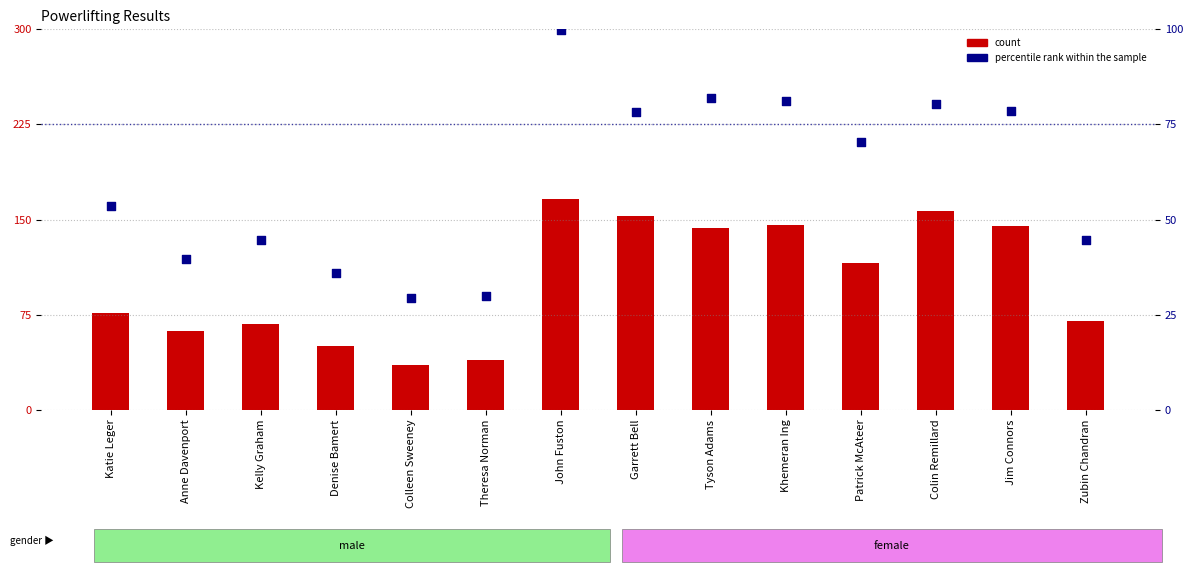

What is the ratio of the value at Khemeran Ing to the value at Katie Leger?

1.5